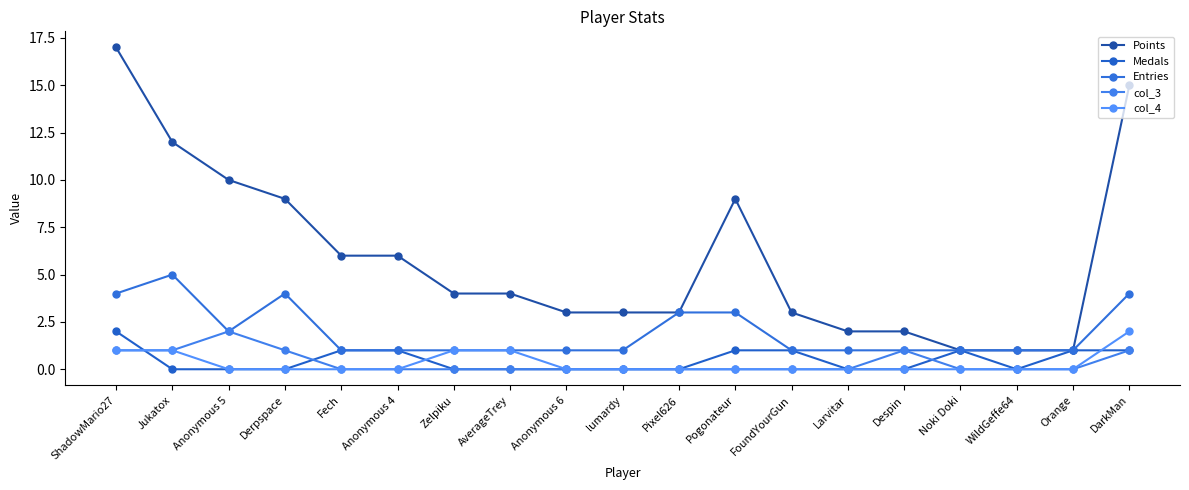

What is the difference between the maximum and minimum values in the Points series?

16